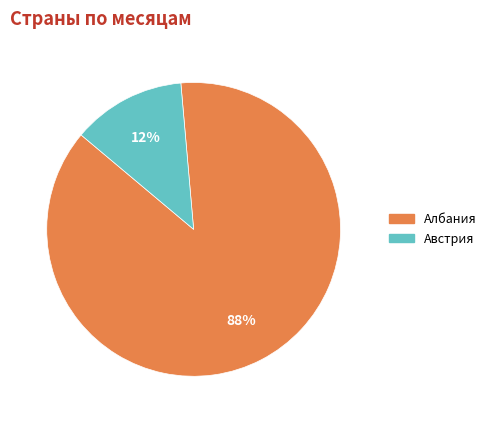

What is the smallest slice in the pie chart?

Австрия